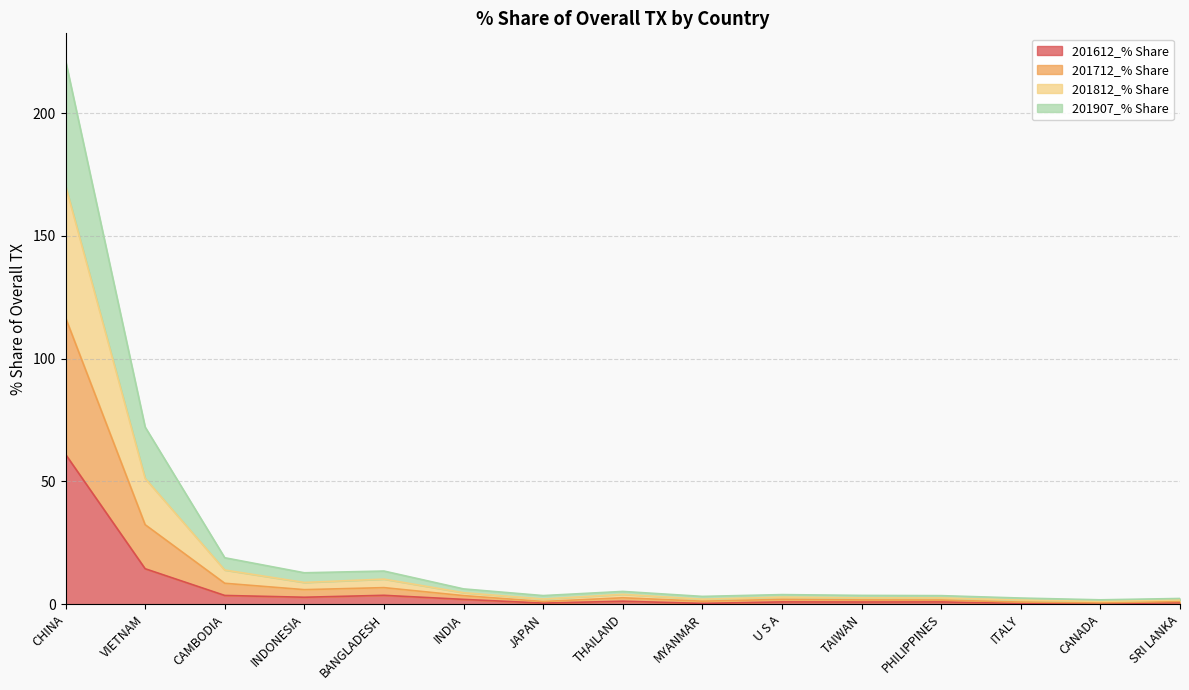

Where is 201612_% Share nearest to the value 30?

VIETNAM